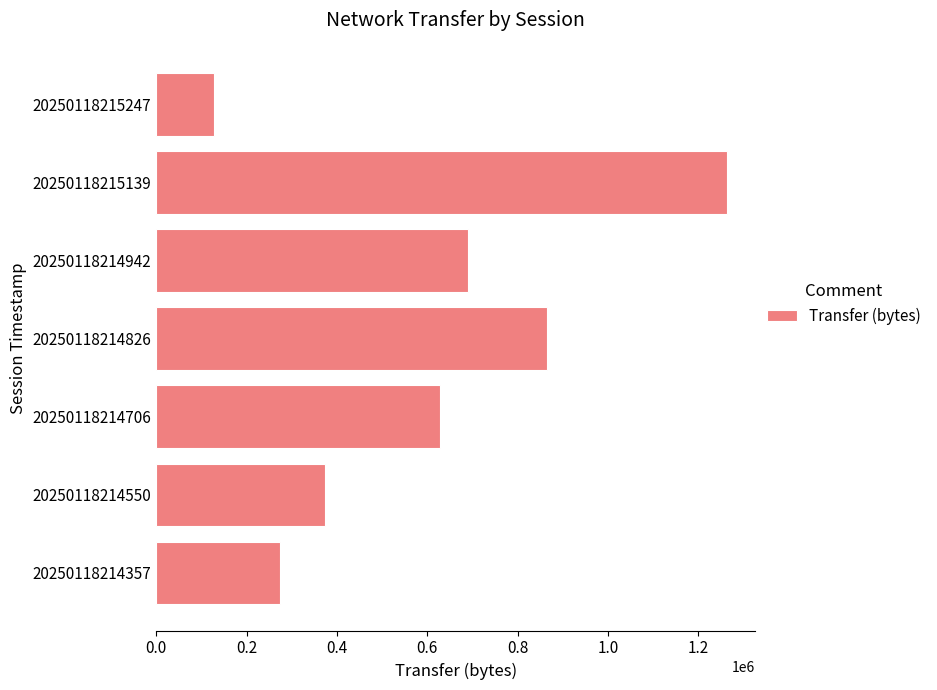

What is the change in value from 20250118214706 to 20250118214942?

+63210